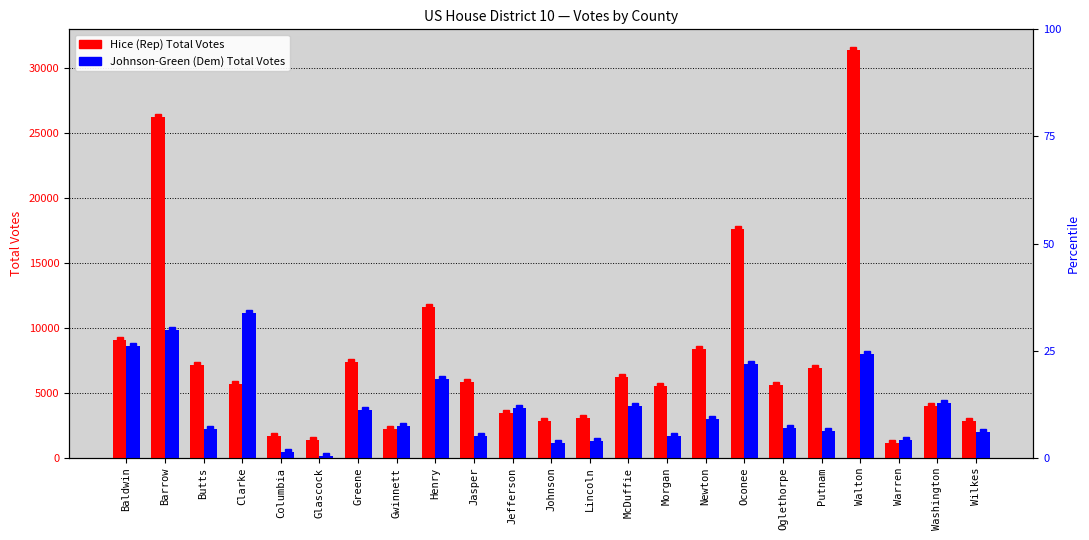

Rank the series by their maximum value, from lowest to highest.

Johnson-Green (Dem) Total, Hice (Rep) Total